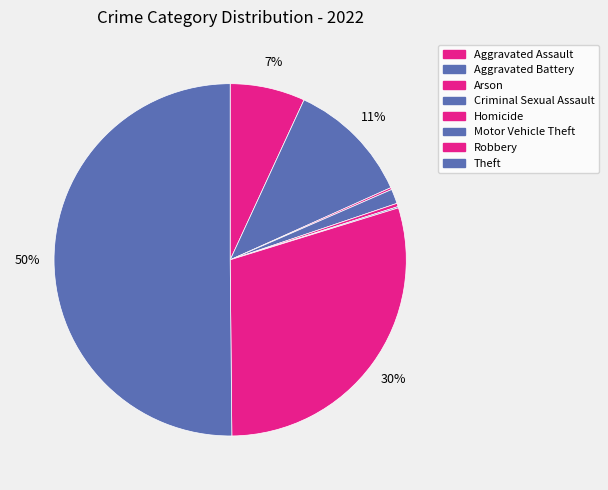

What portion of the pie excludes Criminal Sexual Assault?

98.7%